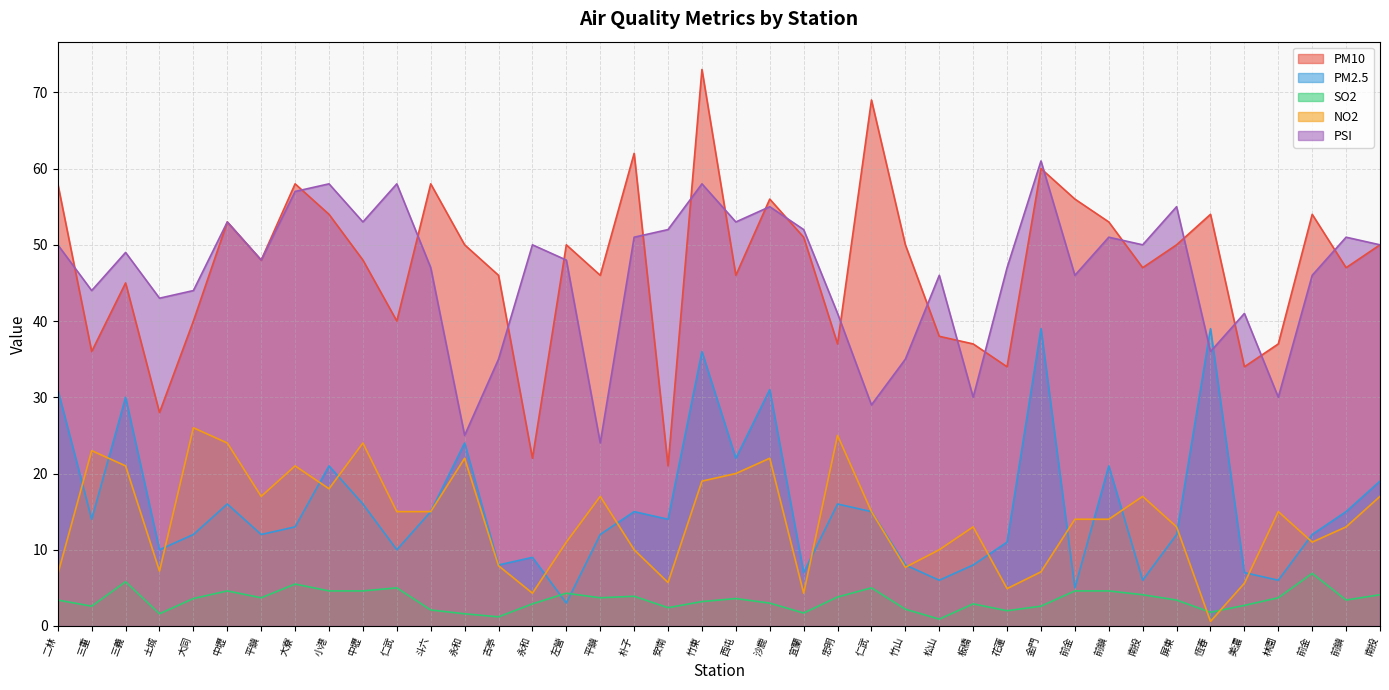

Is the value of PSI at 仁武 greater than the value of SO2 at 朴子?

Yes